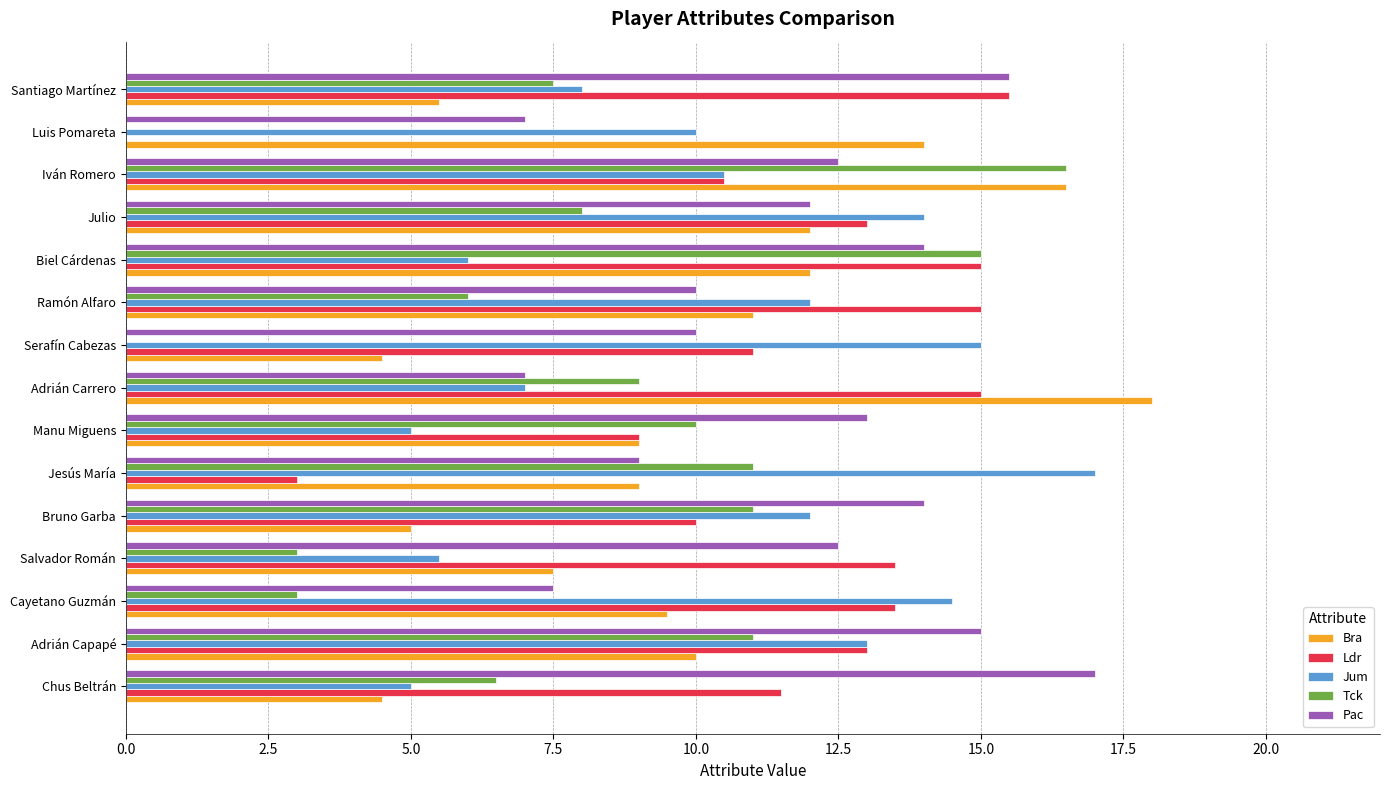

Which series changed the most between Cayetano Guzmán and Iván Romero?

Tck